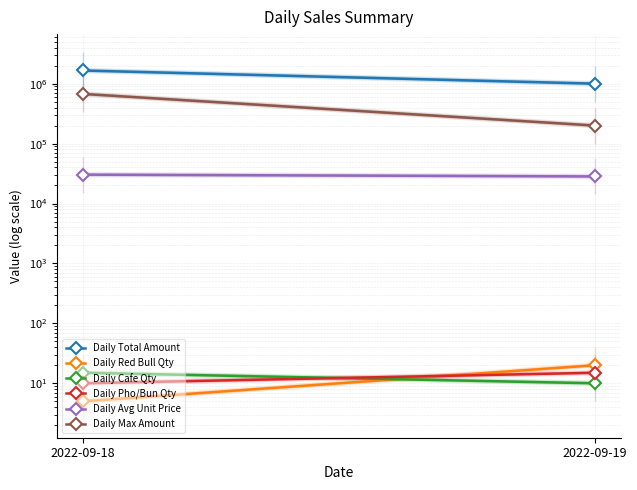

How many lines are shown in the chart?

6